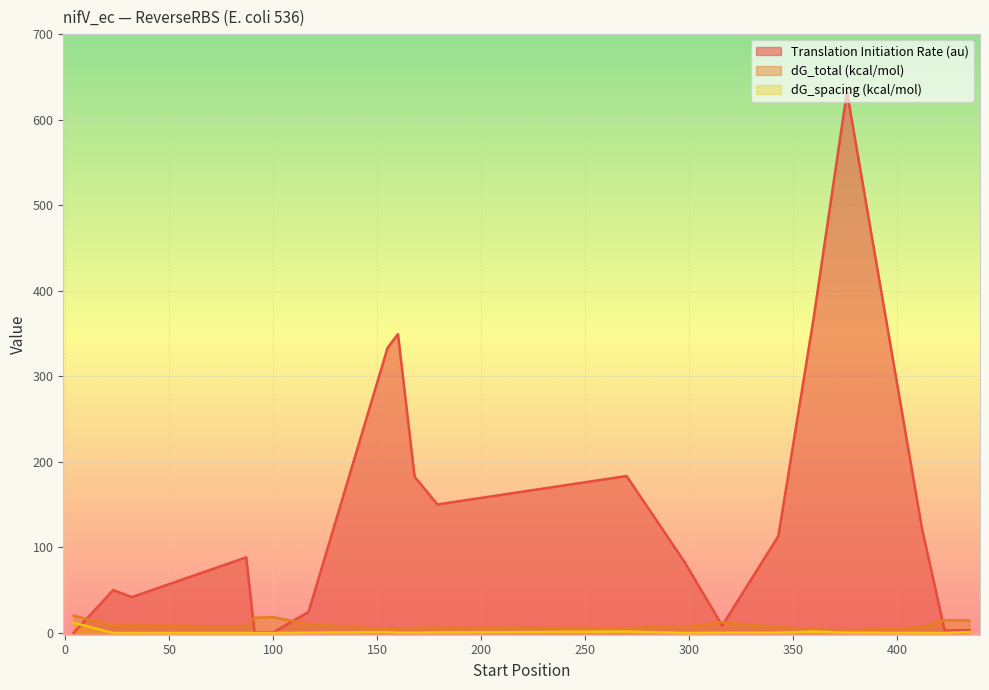

What is the difference between the Translation Initiation Rate (au) values at 91 and 298?

81.6